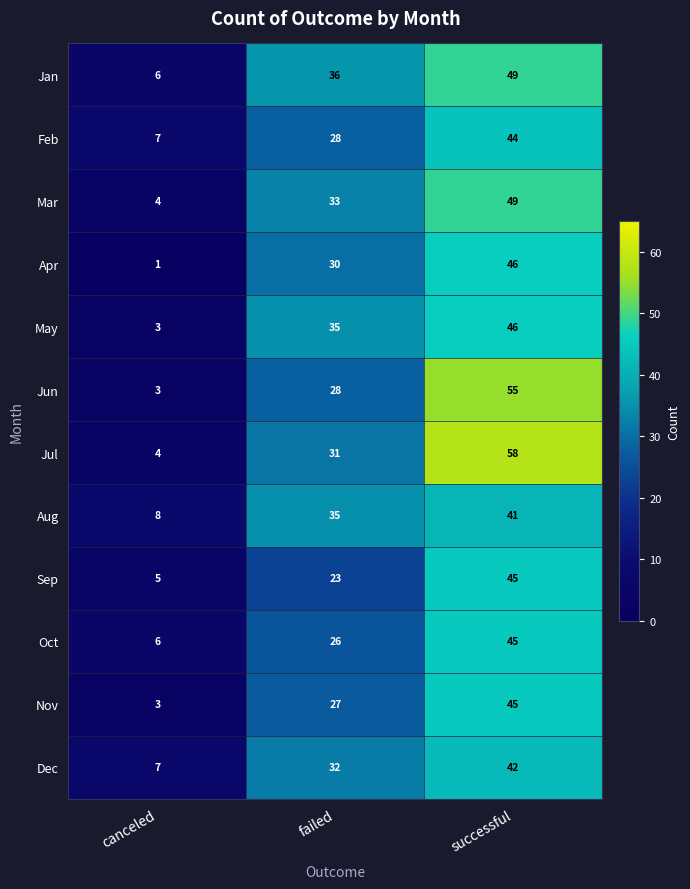

Rank the categories by Dec value from highest to lowest.

successful, failed, canceled